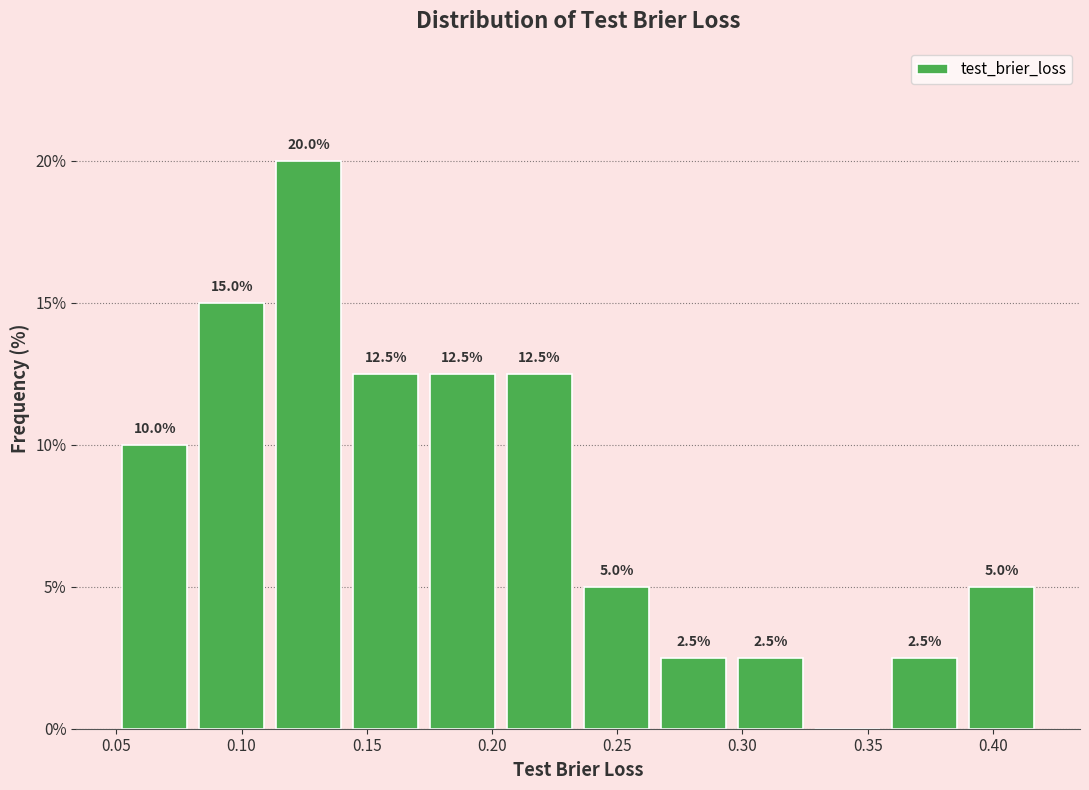

Over which range of the x-axis is the bar tallest?

0.110 to 0.140